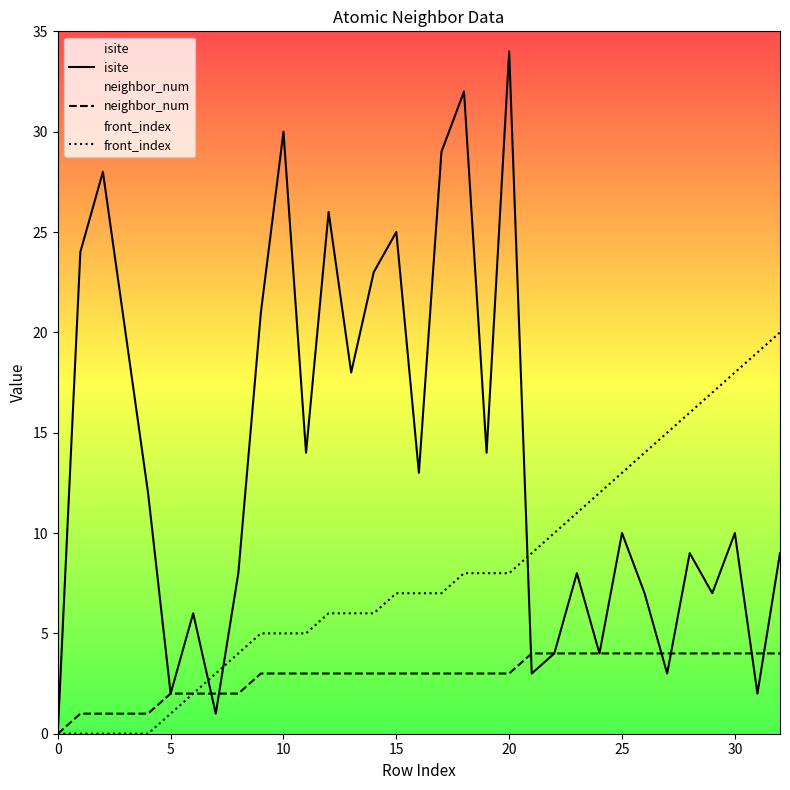

List the series in order of their overall mean, lowest first.

neighbor_num, front_index, isite